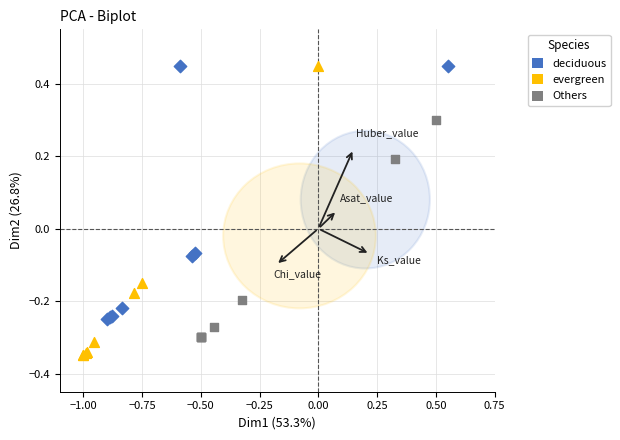

Which series has the largest Y range (max minus min)?

evergreen